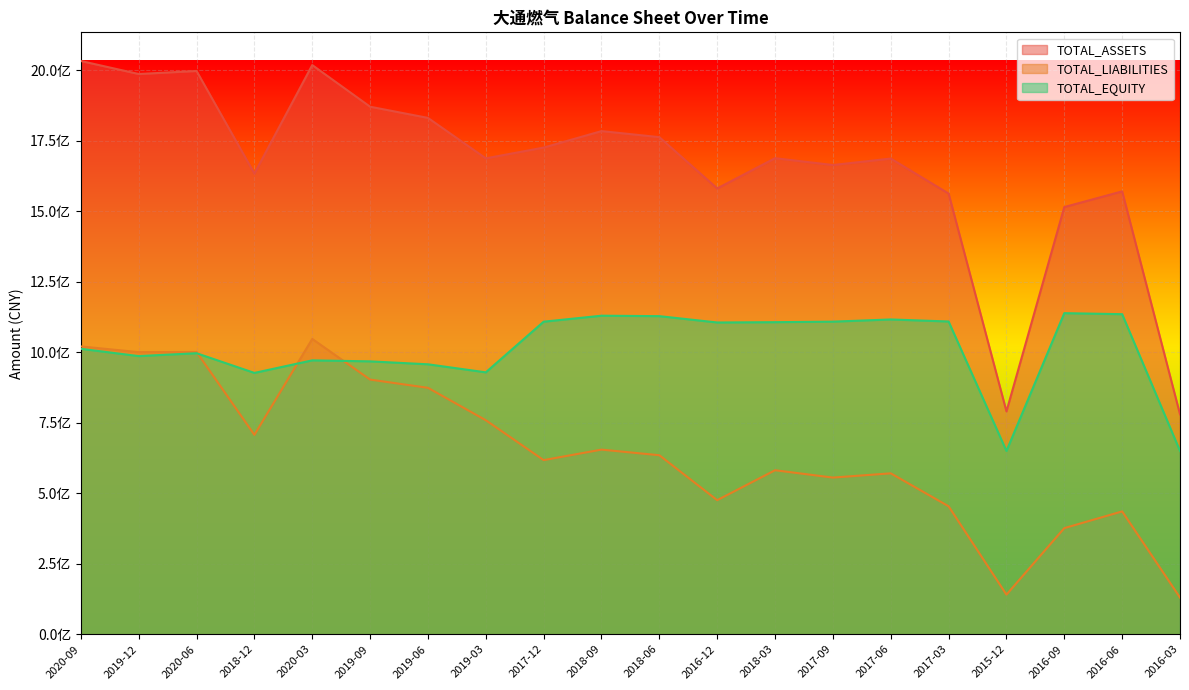

Reading right to left, transcribe all the data shown in this chart.

TOTAL_ASSETS: 2016-03=779813939.4	2016-06=1570381543.7	2016-09=1514747728.5	2015-12=790227332.6	2017-03=1562601103.4	2017-06=1686672519.5	2017-09=1663812187.5	2018-03=1688007853.2	2016-12=1580783325.4	2018-06=1762579522.4	2018-09=1784084158.8	2017-12=1725619044.4	2019-03=1687462098.1	2019-06=1830875793.2	2019-09=1870531425.8	2020-03=2018286582.4	2018-12=1633547328.1	2020-06=1997285351.1	2019-12=1986493780.2	2020-09=2032673916.6
TOTAL_LIABILITIES: 2016-03=130019312.2	2016-06=435515786.0	2016-09=376228702.7	2015-12=140404723.6	2017-03=453674916.5	2017-06=570499890.0	2017-09=555426376.5	2018-03=581490059.4	2016-12=475347587.7	2018-06=634690648.4	2018-09=654607563.9	2017-12=617367400.5	2019-03=758817526.2	2019-06=873725017.5	2019-09=902988314.5	2020-03=1047159163.1	2018-12=706963364.7	2020-06=1000850999.8	2019-12=1000219533.0	2020-09=1020585955.7
TOTAL_EQUITY: 2016-03=649794627.2	2016-06=1134865757.6	2016-09=1138519025.8	2015-12=649822609.0	2017-03=1108926186.9	2017-06=1116172629.5	2017-09=1108385811.1	2018-03=1106517793.8	2016-12=1105435737.7	2018-06=1127888874.0	2018-09=1129476594.9	2017-12=1108251643.9	2019-03=928644571.9	2019-06=957150775.8	2019-09=967543111.4	2020-03=971127419.3	2018-12=926583963.4	2020-06=996434351.4	2019-12=986274247.2	2020-09=1012087960.9